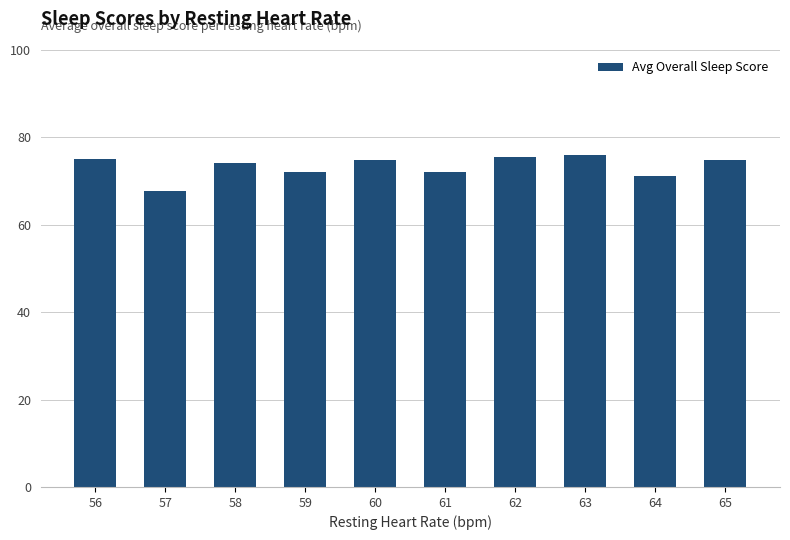

Read the value at 57.

67.8